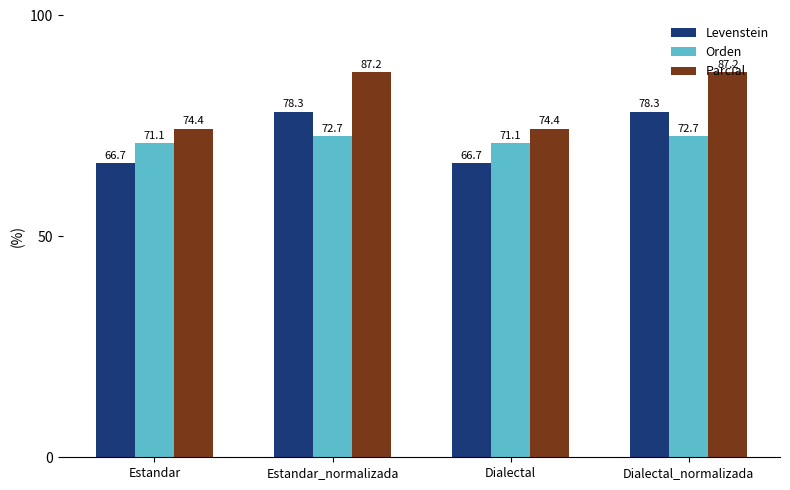

What is the sum of all Parcial values?

323.2